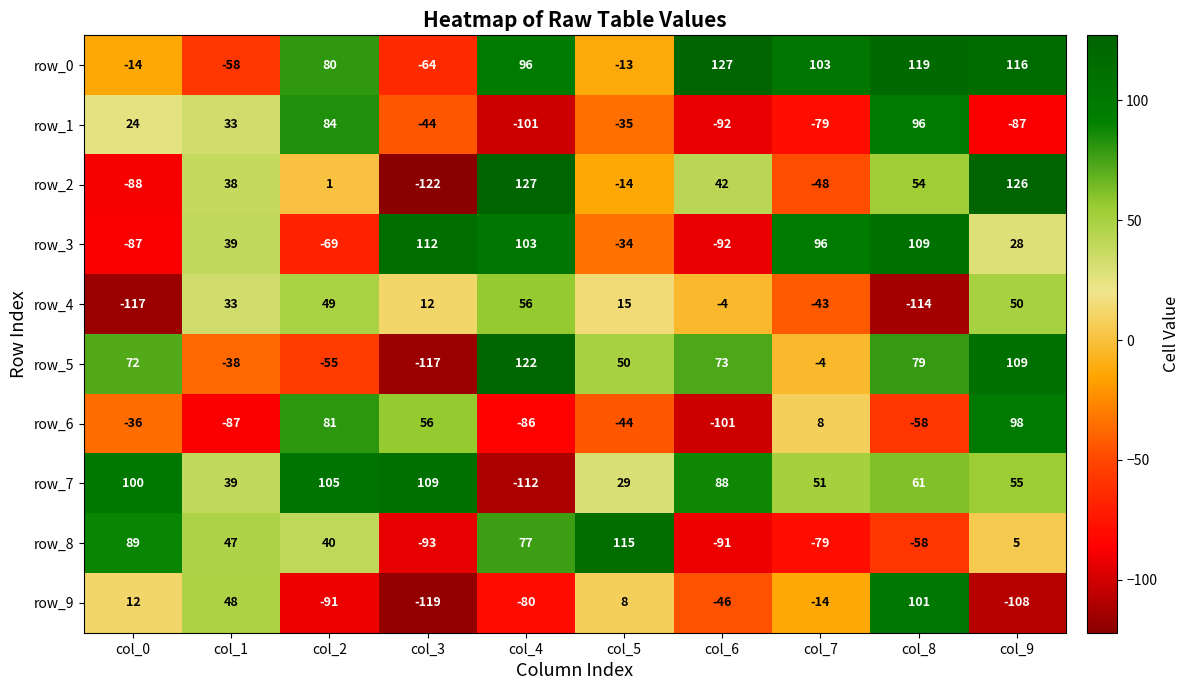

List the labels in order of row_7 value, smallest first.

col_4, col_5, col_1, col_7, col_9, col_8, col_6, col_0, col_2, col_3